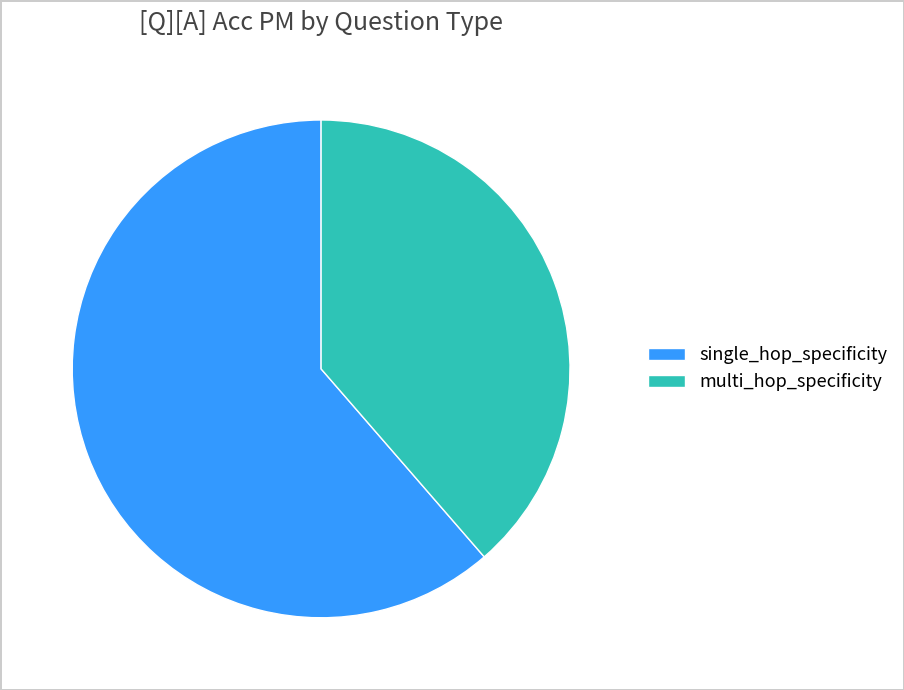

Which slice represents more than half of the pie?

single_hop_specificity